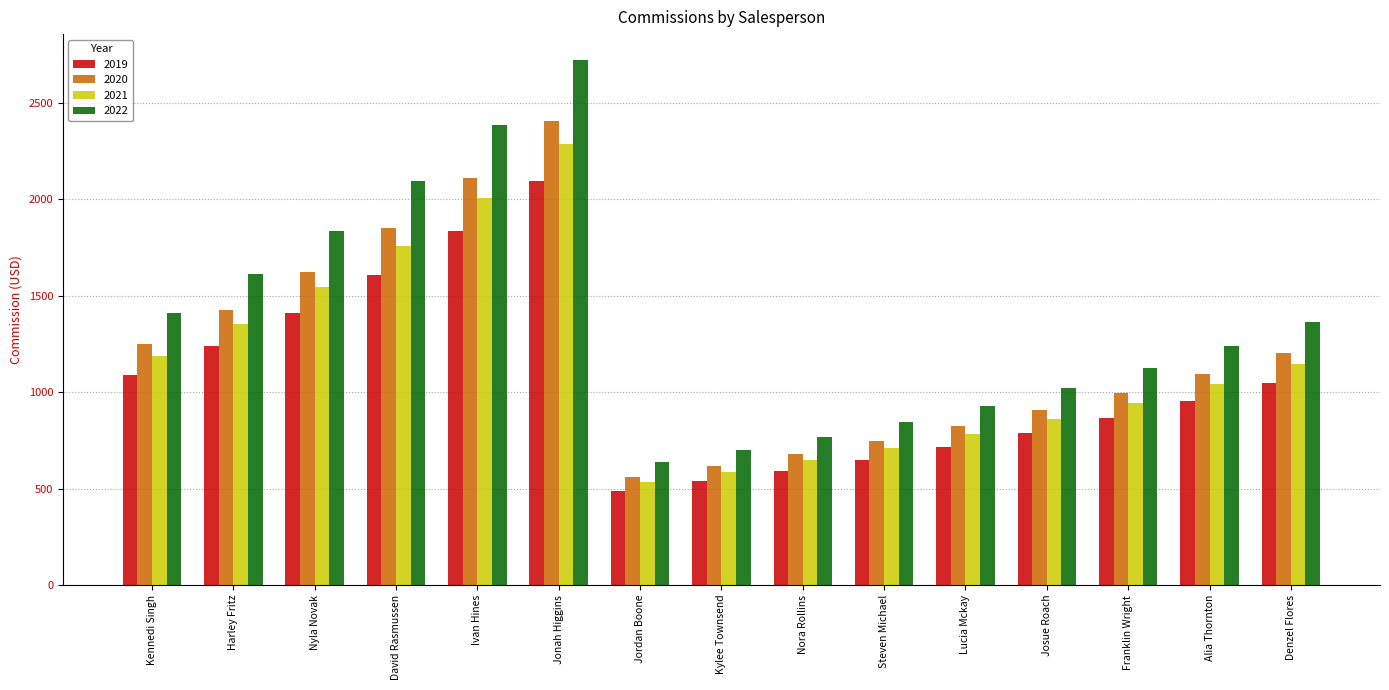

Reading left to right, transcribe all the data shown in this chart.

2019: Kennedi Singh=1087.3	Harley Fritz=1239.5	Nyla Novak=1413.0	David Rasmussen=1610.8	Ivan Hines=1836.3	Jonah Higgins=2093.4	Jordan Boone=489.3	Kylee Townsend=538.2	Nora Rollins=592.0	Steven Michael=651.2	Lucia Mckay=716.3	Josue Roach=788.0	Franklin Wright=866.8	Alia Thornton=953.4	Denzel Flores=1048.8
2020: Kennedi Singh=1250.4	Harley Fritz=1425.4	Nyla Novak=1625.0	David Rasmussen=1852.5	Ivan Hines=2111.8	Jonah Higgins=2407.5	Jordan Boone=562.7	Kylee Townsend=618.9	Nora Rollins=680.8	Steven Michael=748.9	Lucia Mckay=823.8	Josue Roach=906.2	Franklin Wright=996.8	Alia Thornton=1096.5	Denzel Flores=1206.1
2021: Kennedi Singh=1187.8	Harley Fritz=1354.1	Nyla Novak=1543.7	David Rasmussen=1759.8	Ivan Hines=2006.2	Jonah Higgins=2287.1	Jordan Boone=534.5	Kylee Townsend=588.0	Nora Rollins=646.8	Steven Michael=711.5	Lucia Mckay=782.6	Josue Roach=860.9	Franklin Wright=946.9	Alia Thornton=1041.6	Denzel Flores=1145.8
2022: Kennedi Singh=1413.5	Harley Fritz=1611.4	Nyla Novak=1837.0	David Rasmussen=2094.2	Ivan Hines=2387.4	Jonah Higgins=2721.6	Jordan Boone=636.1	Kylee Townsend=699.7	Nora Rollins=769.7	Steven Michael=846.6	Lucia Mckay=931.3	Josue Roach=1024.4	Franklin Wright=1126.9	Alia Thornton=1239.6	Denzel Flores=1363.5